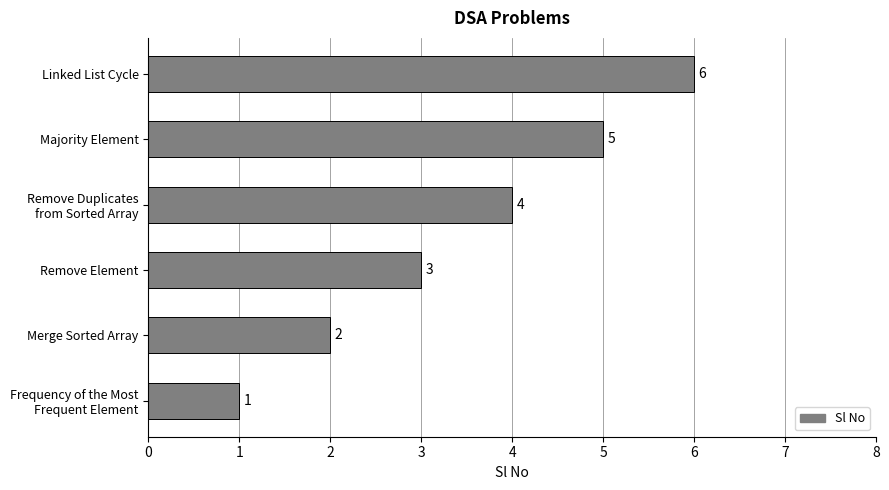

What is the change in value from Merge Sorted Array to Linked List Cycle?

+4